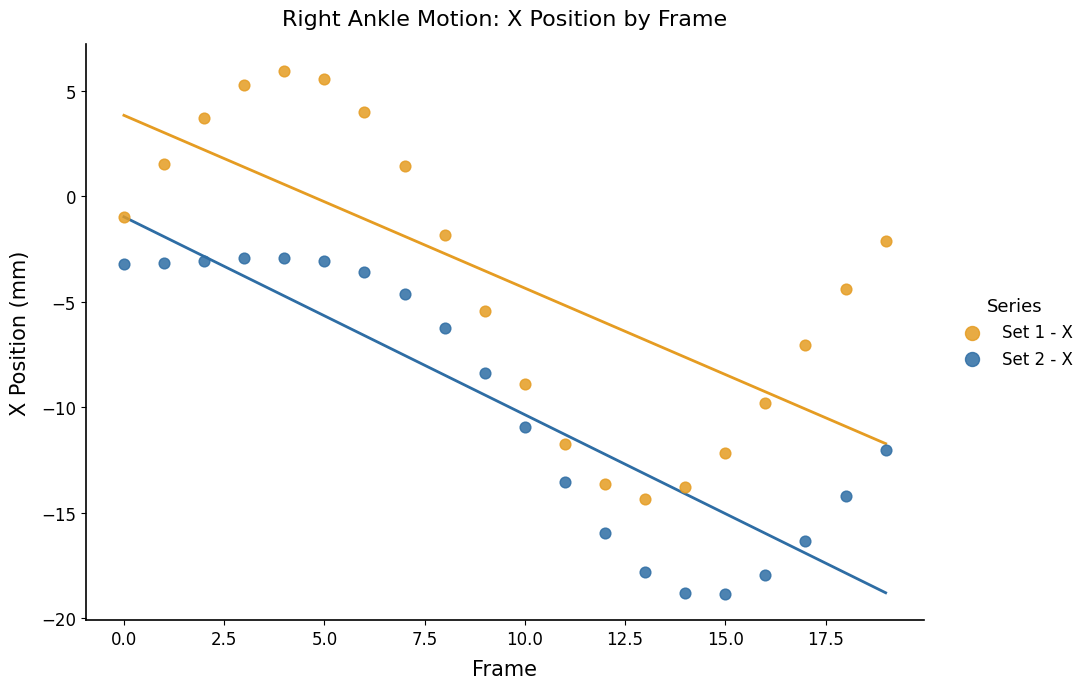

Across all data points, what is the range of Y values (max minus min)?

24.8